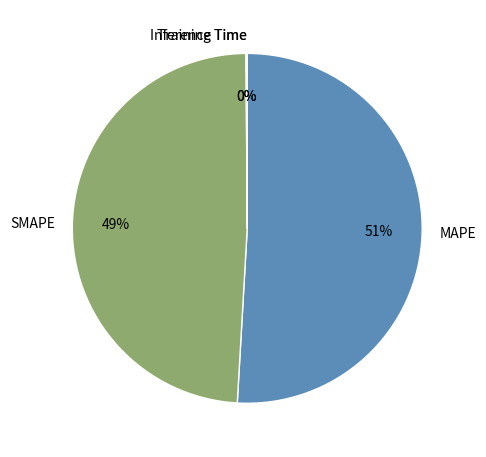

What is the majority slice?

MAPE